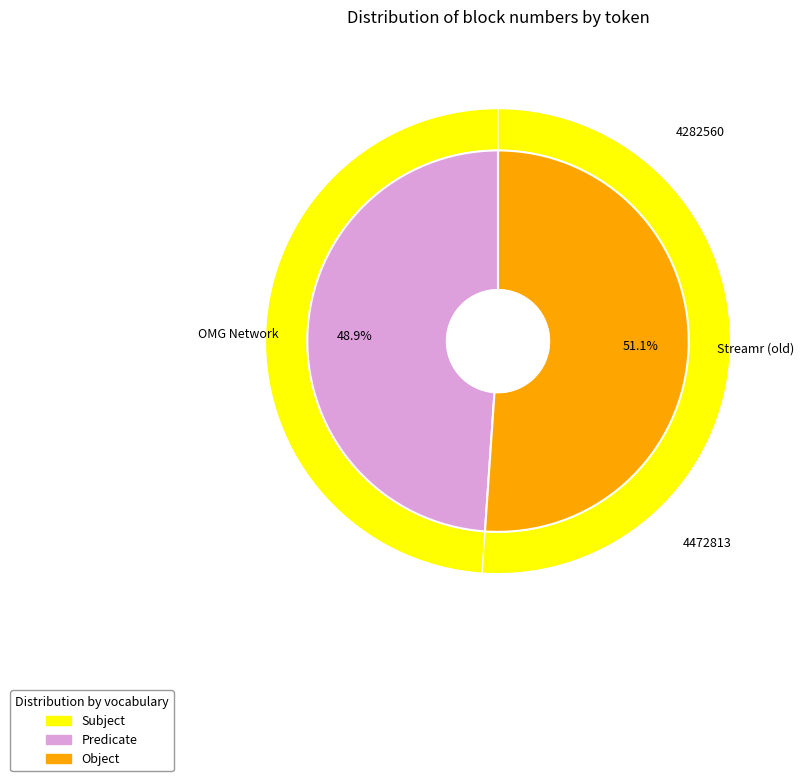

What portion of the pie excludes OMG Network?

51.1%